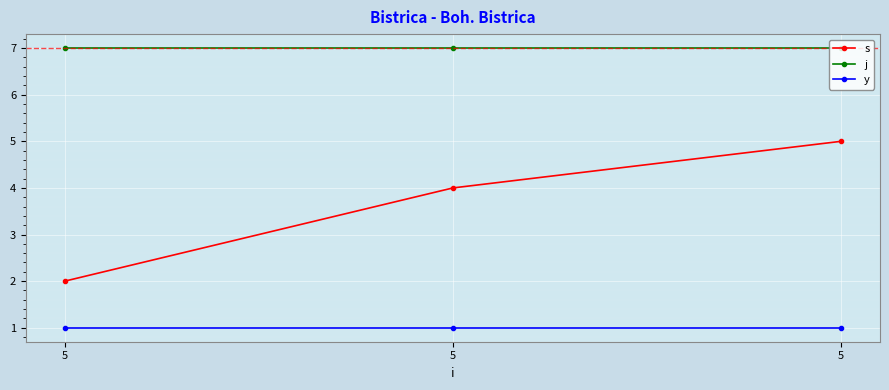

Rank the categories by j value from lowest to highest.

5, 5, 5